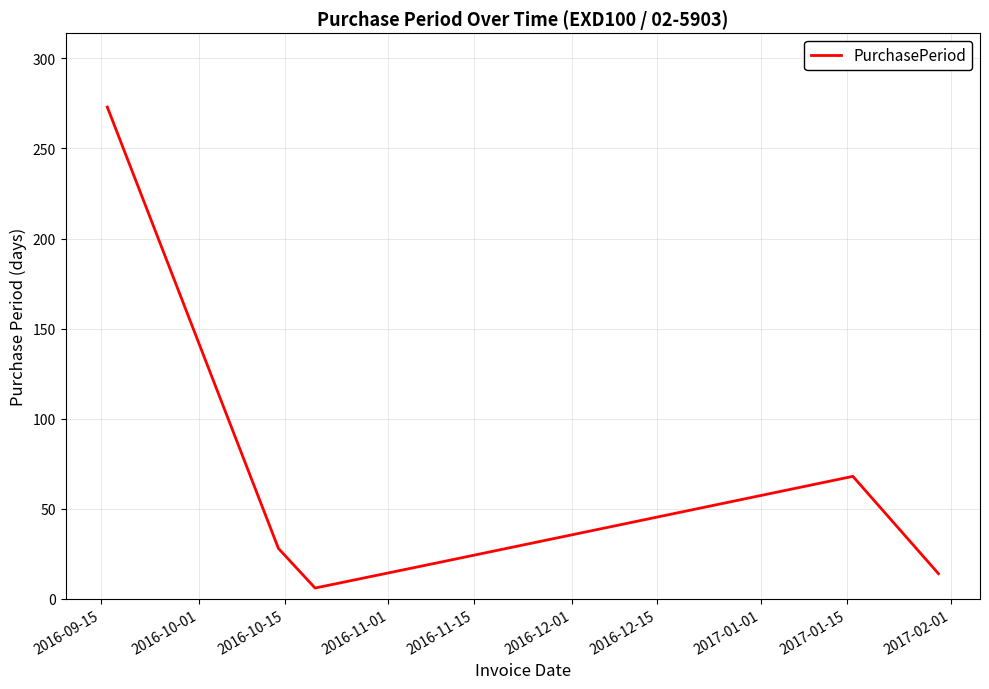

Reading left to right, list all the values displayed in this chart.

273	28	6	20	68	14